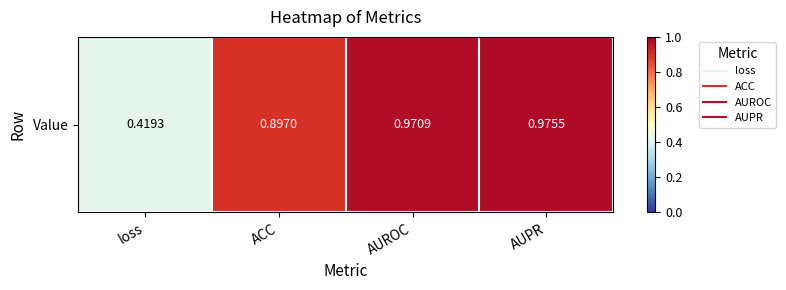

Rank the categories by value from lowest to highest.

loss, ACC, AUROC, AUPR